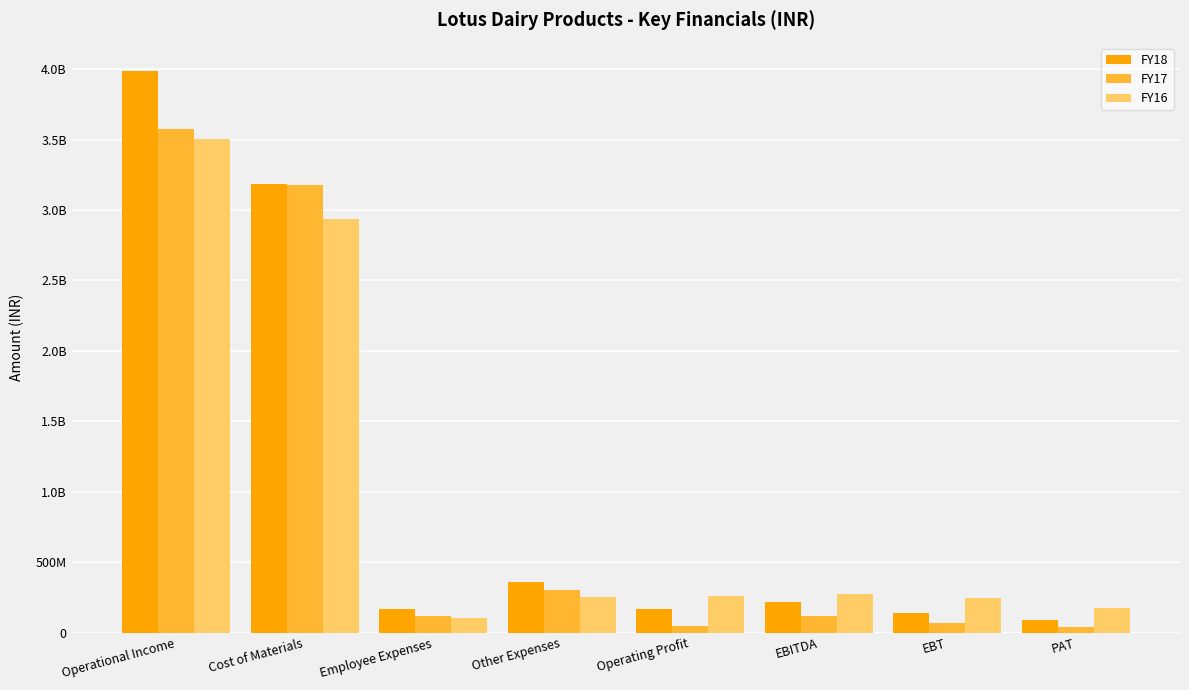

At how many categories does at least one series exceed 1474792708?

2